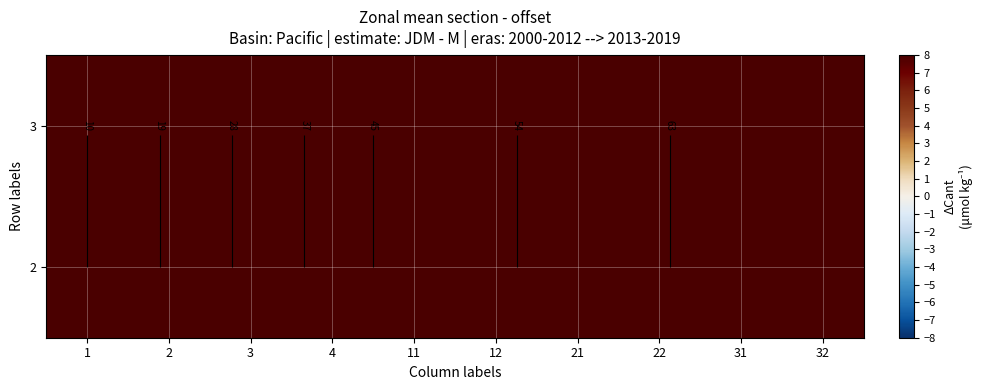

Rank the series by their maximum value, from lowest to highest.

3, 2